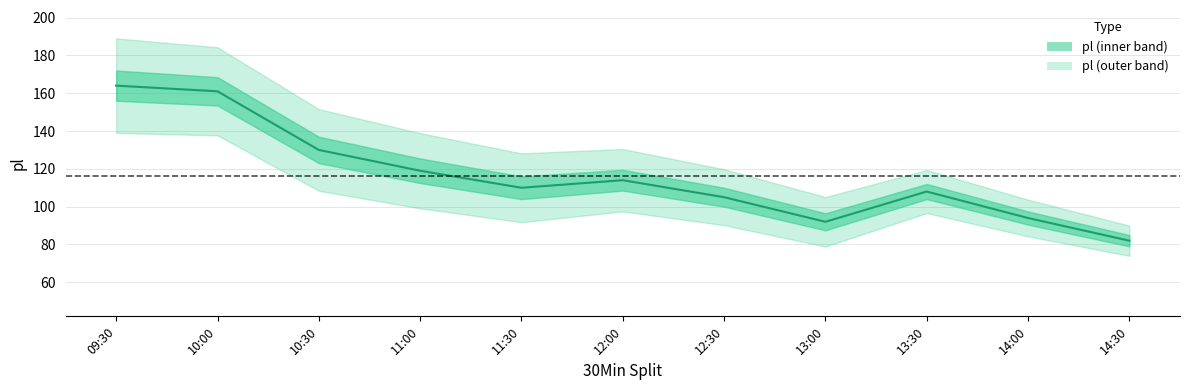

The chart shows a value of 40 at 10:30. True or false?

False